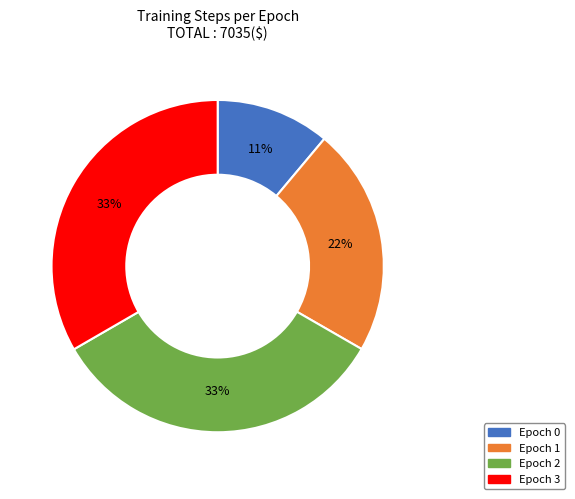

Which category has the smallest portion of the pie?

Epoch 0